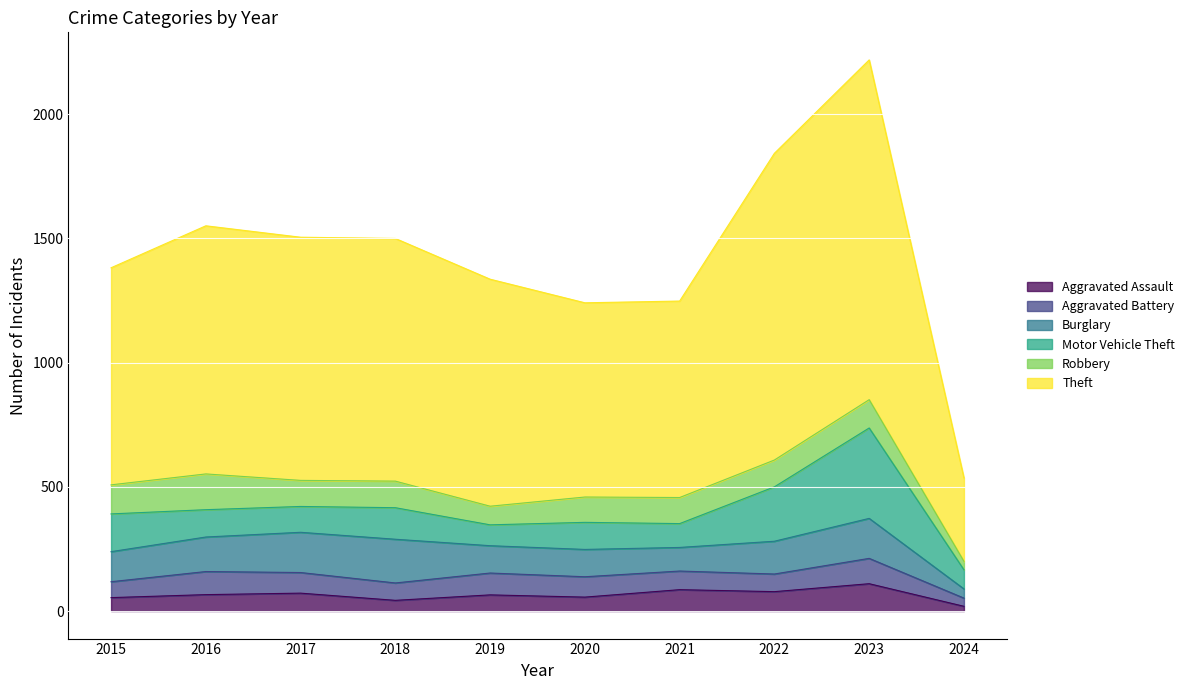

List the series in order of their peak value, highest first.

Theft, Motor Vehicle Theft, Burglary, Robbery, Aggravated Assault, Aggravated Battery